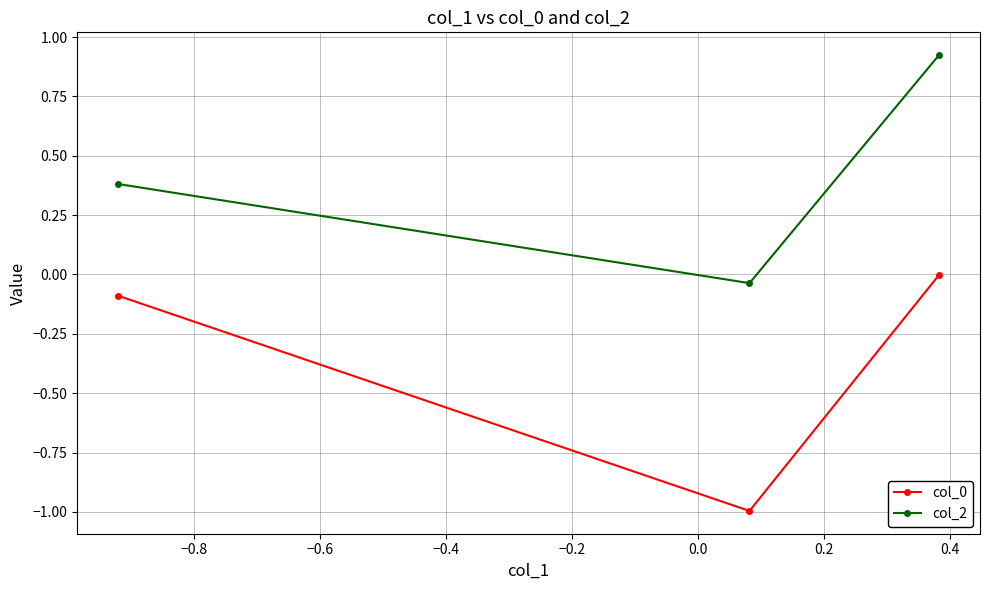

What is the difference between the second highest and minimum values in the col_0 series?

0.9